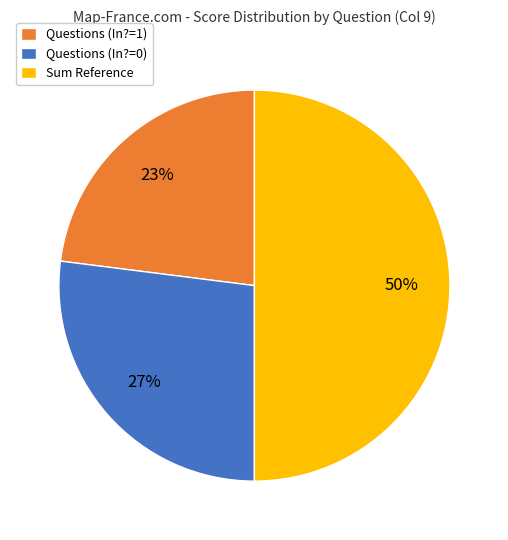

True or false: Questions (In?=1) accounts for 34% of the total.

False